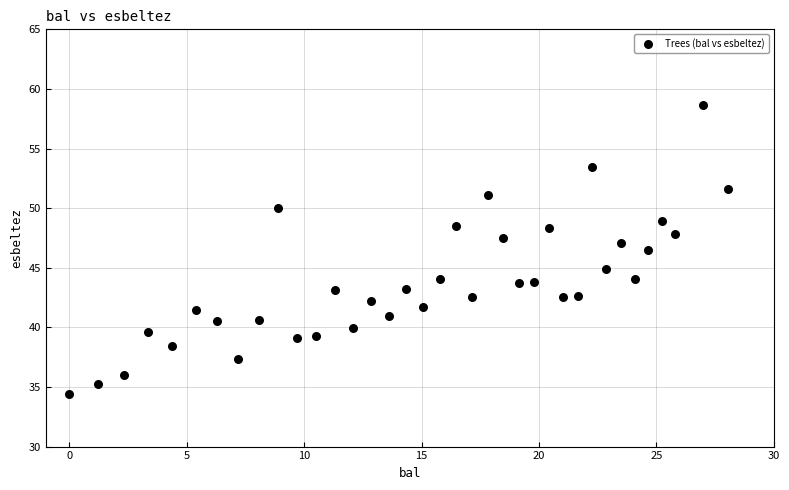

What Y value in the scatter plot is closest to 46?

46.5